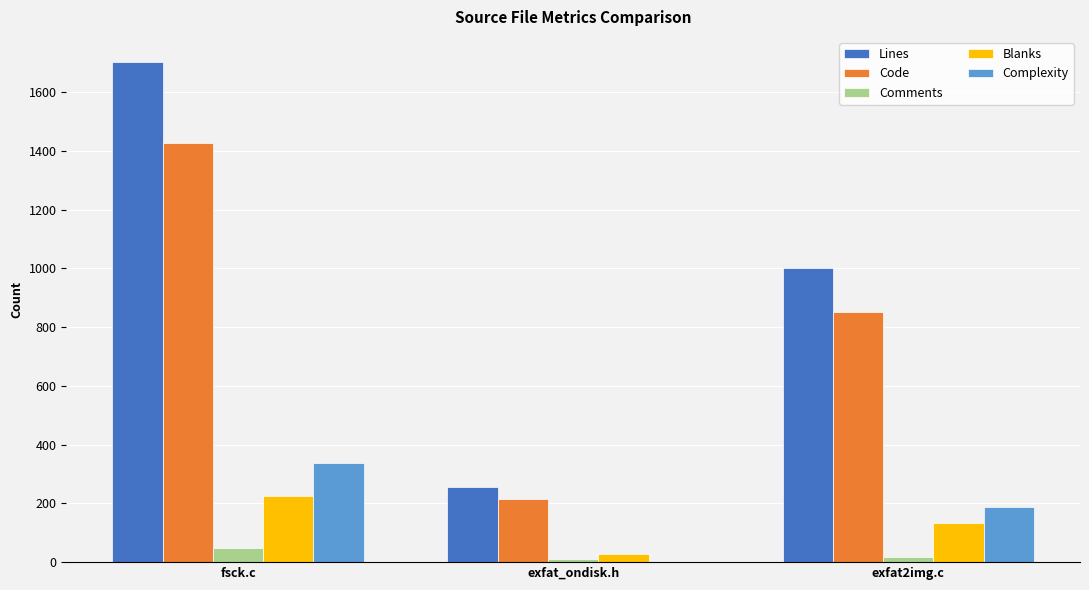

The Lines series shows 256 at exfat_ondisk.h. True or false?

True